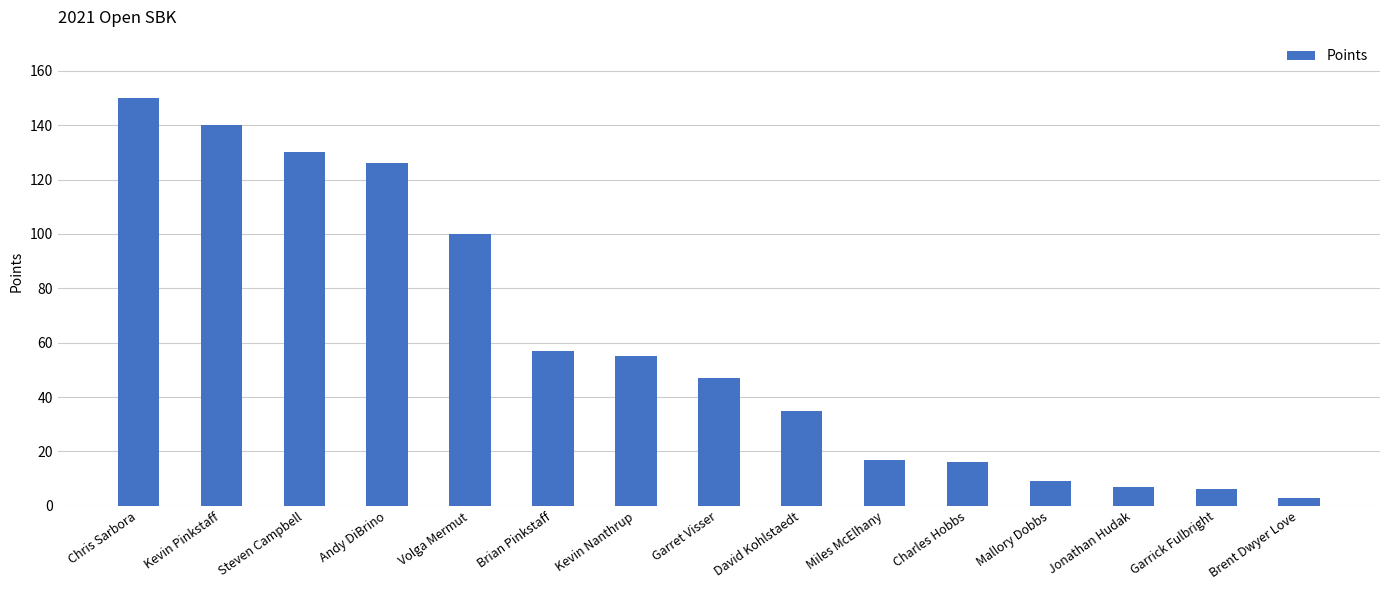

Reading left to right, what are all the values shown in this chart?

Chris Sarbora=150	Kevin Pinkstaff=140	Steven Campbell=130	Andy DiBrino=126	Volga Mermut=100	Brian Pinkstaff=57	Kevin Nanthrup=55	Garret Visser=47	David Kohlstaedt=35	Miles McElhany=17	Charles Hobbs=16	Mallory Dobbs=9	Jonathan Hudak=7	Garrick Fulbright=6	Brent Dwyer Love=3